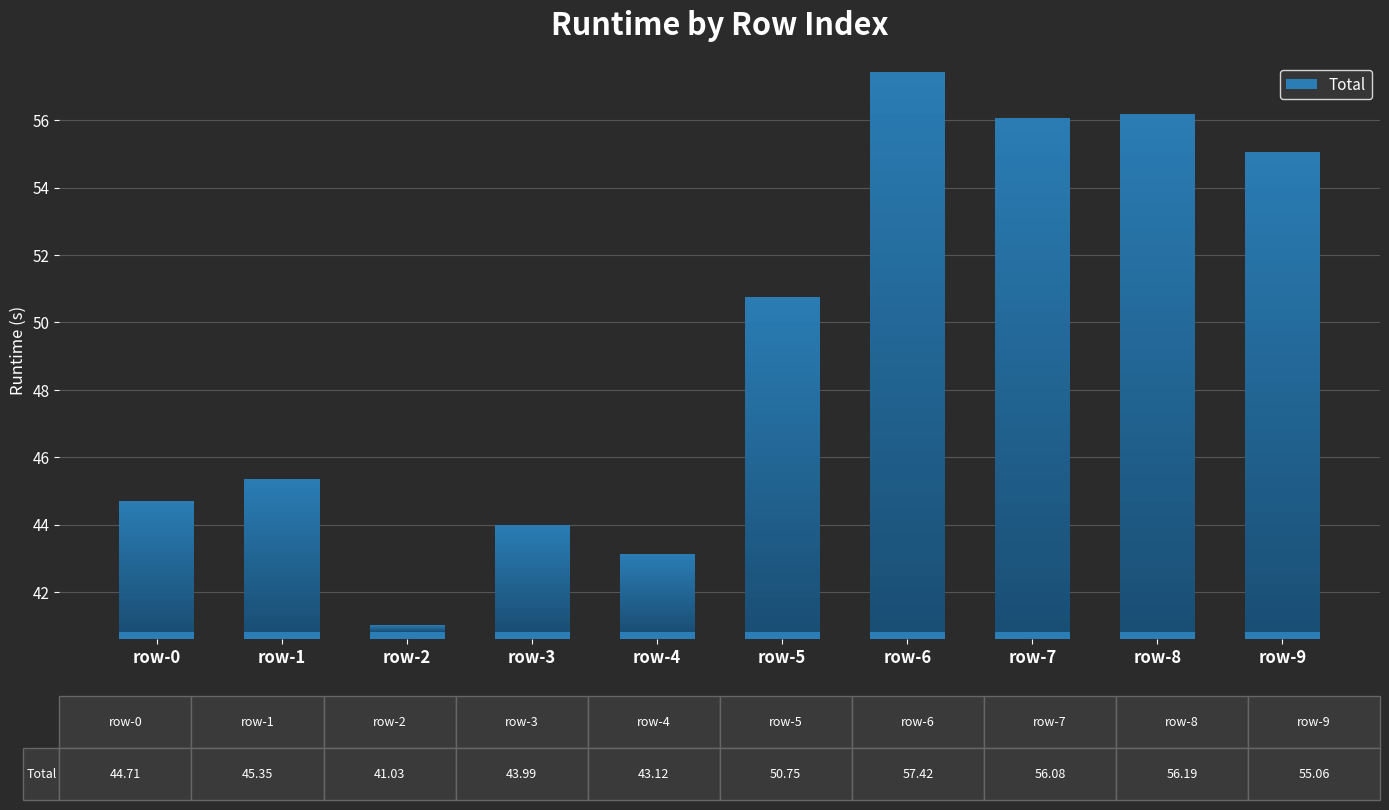

What is the minimum value shown in the chart?

41.0